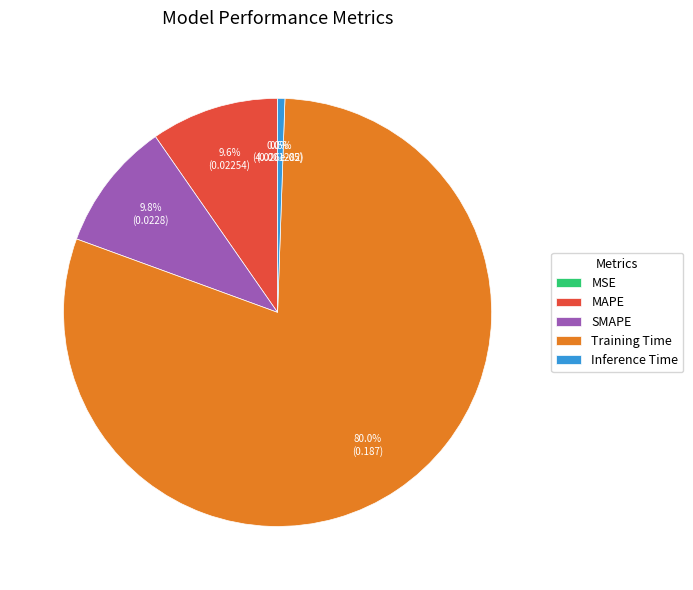

What portion of the pie excludes Inference Time?

99.5%